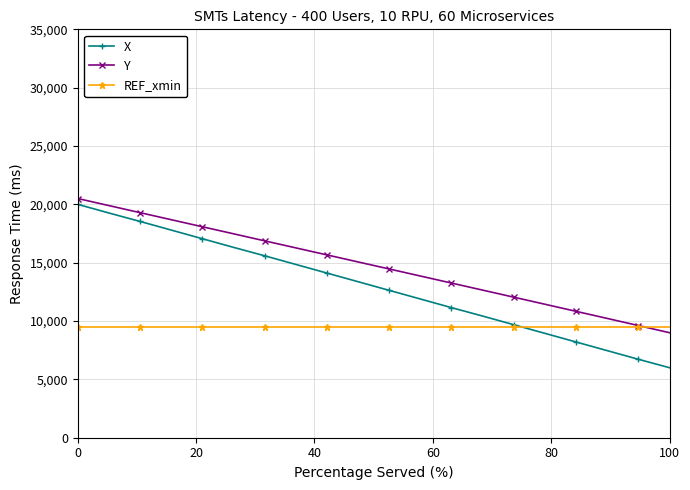

What is the greatest value displayed?

20500.0